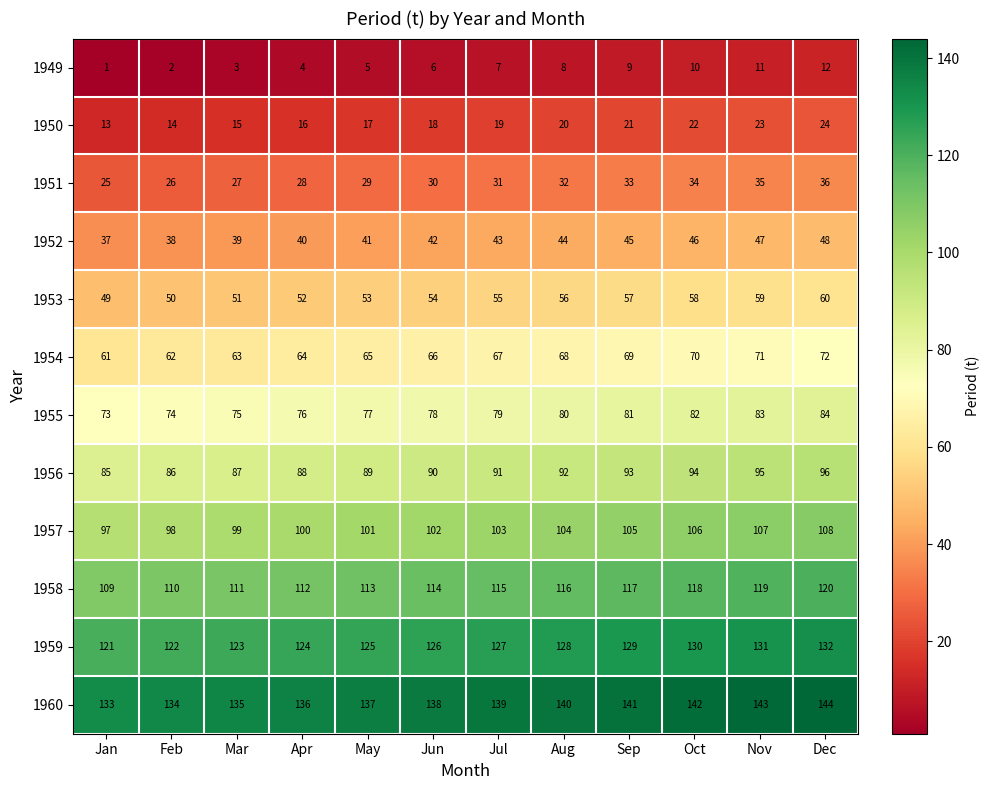

What is the difference between the maximum and minimum values in the 1954 series?

11